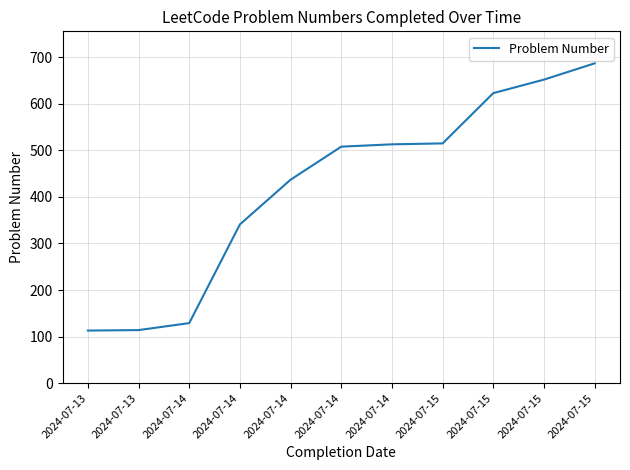

What is the ratio of the value at 2024-07-13 to the value at 2024-07-15?

0.2